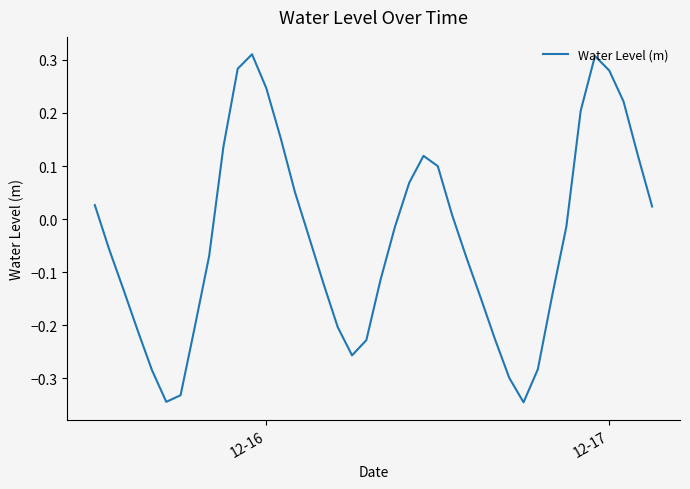

Does the chart have visible grid lines?

No